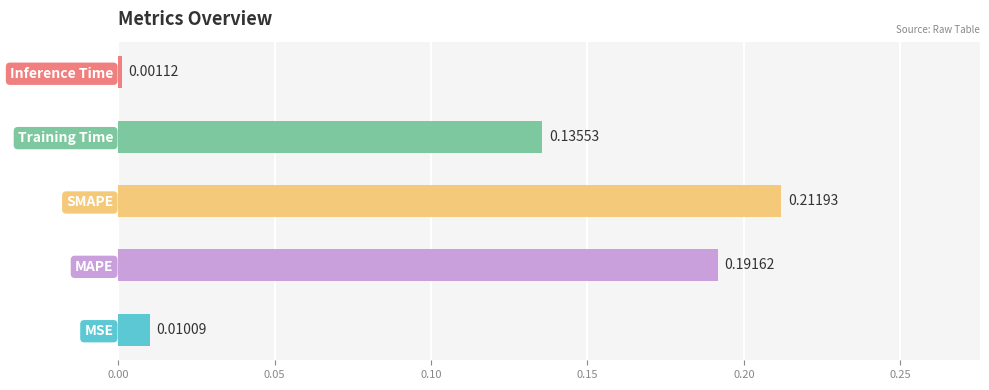

How many bars are there in total?

5